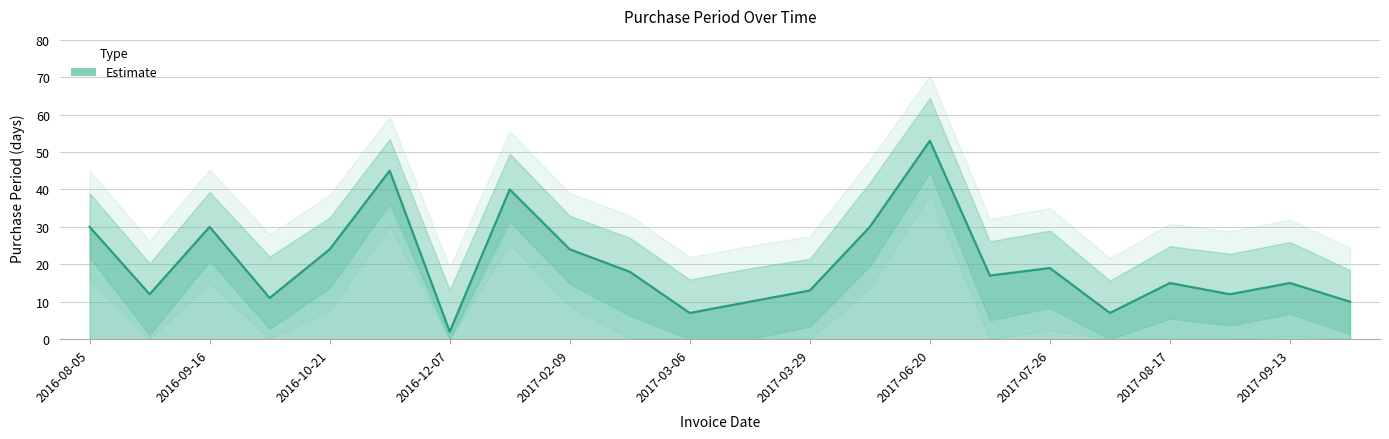

Which label corresponds to the smallest value in the chart?

2016-12-07